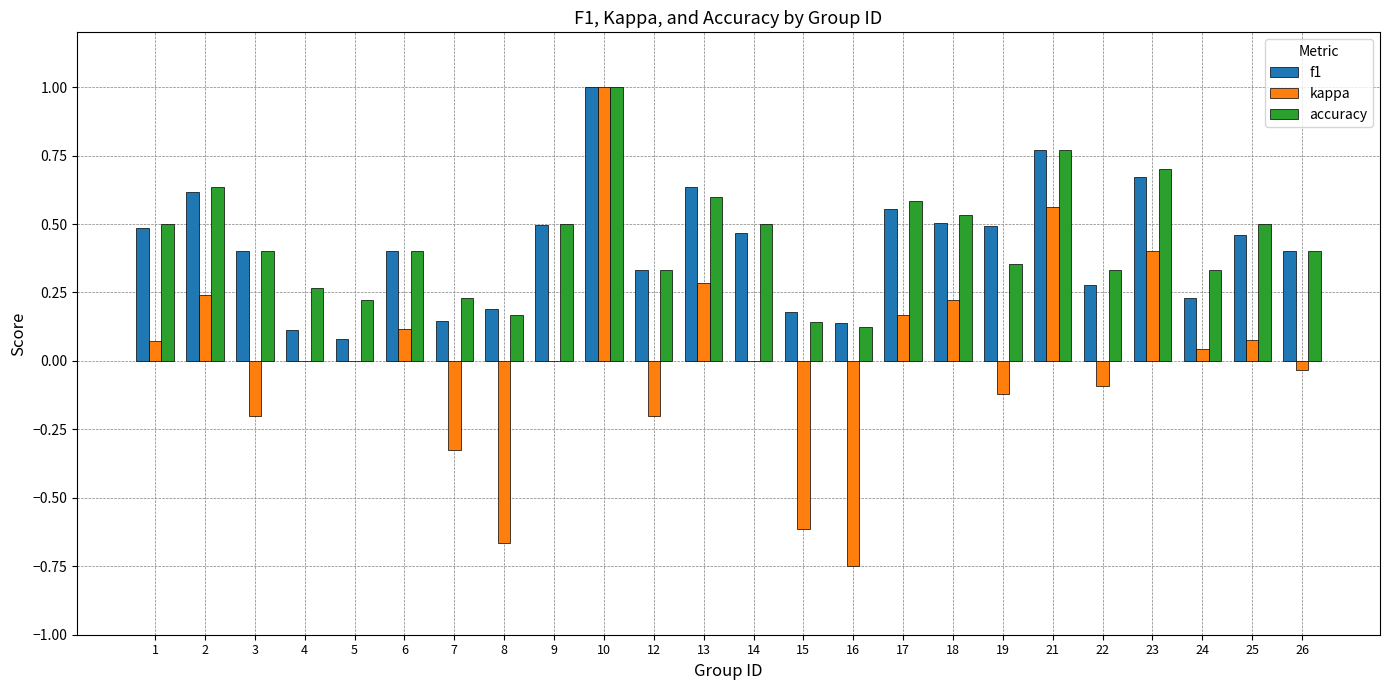

At which label does kappa reach its peak?

10